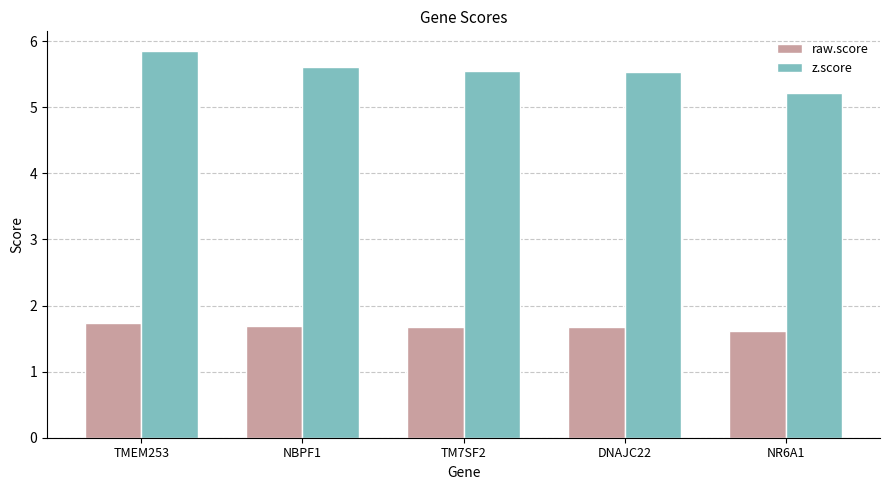

What is the value of the z.score bar at the 2nd from the left?

5.6